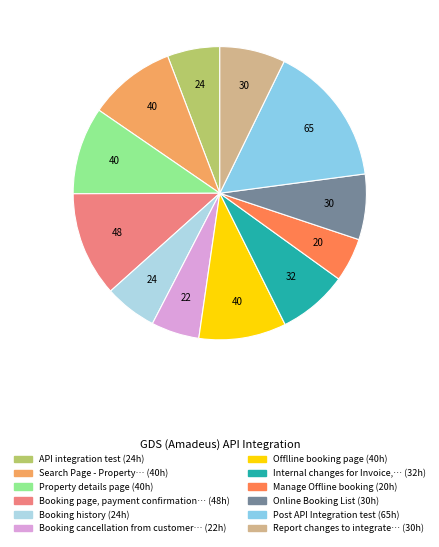

Count the number of slices in the pie.

12